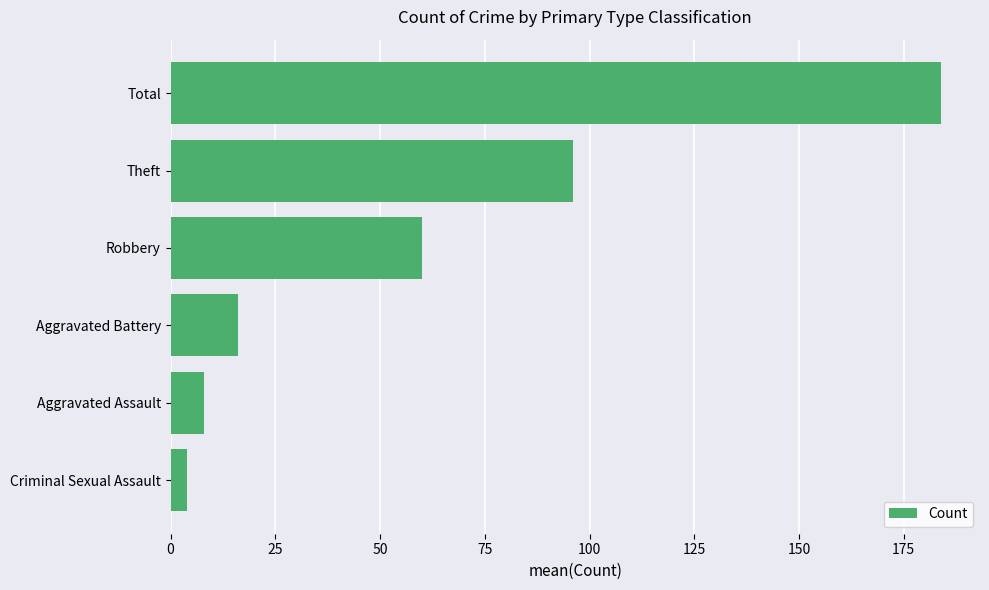

What is the difference between the maximum and minimum values?

180